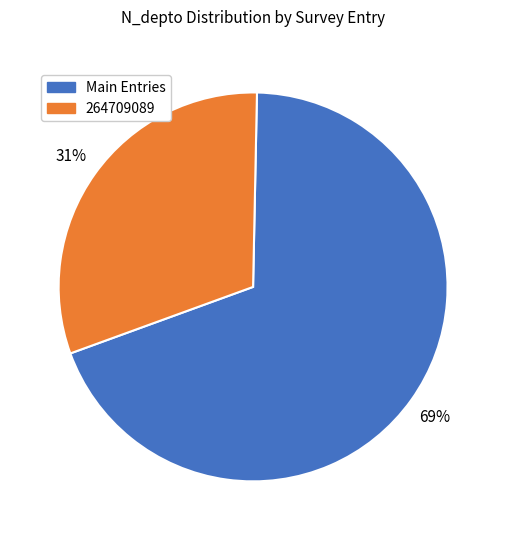

The 264709089 slice represents 18% of the pie. True or false?

False